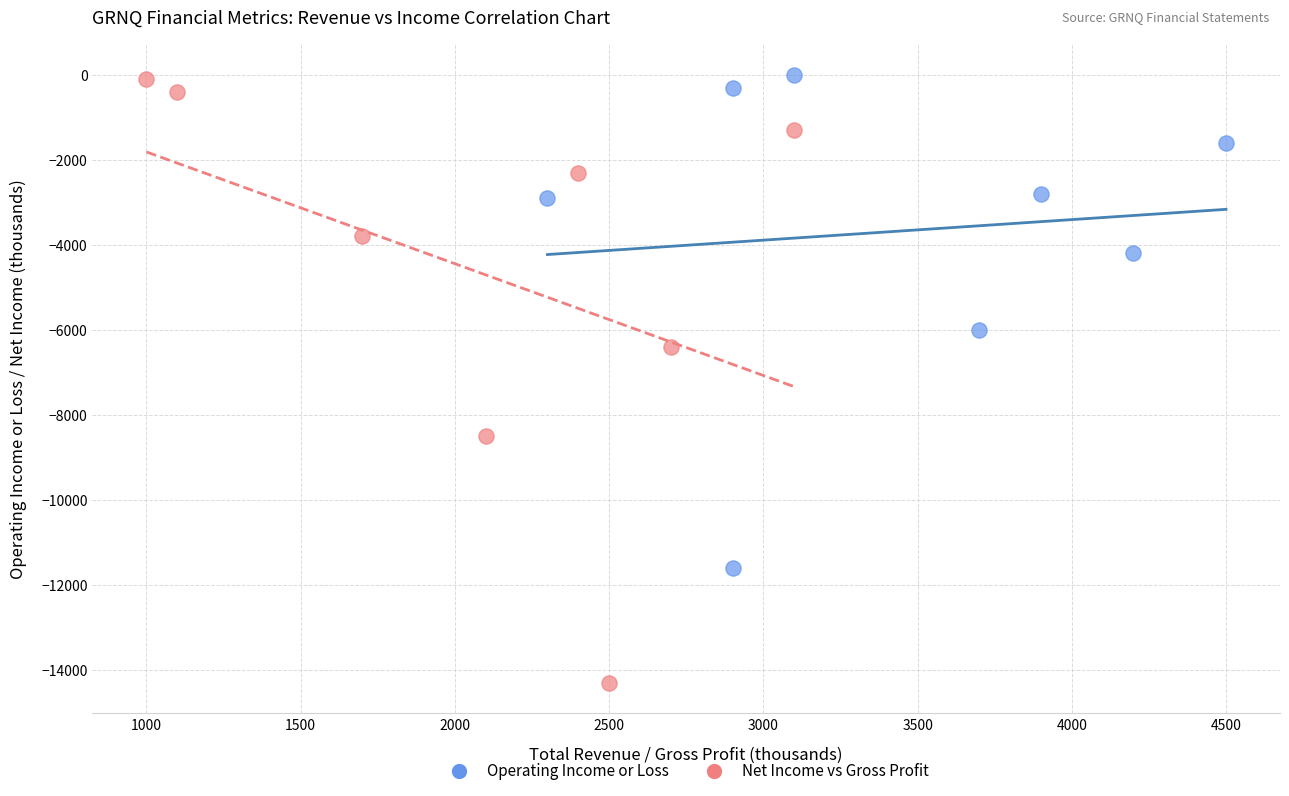

Which series reaches the minimum Y coordinate?

Net Income vs Gross Profit